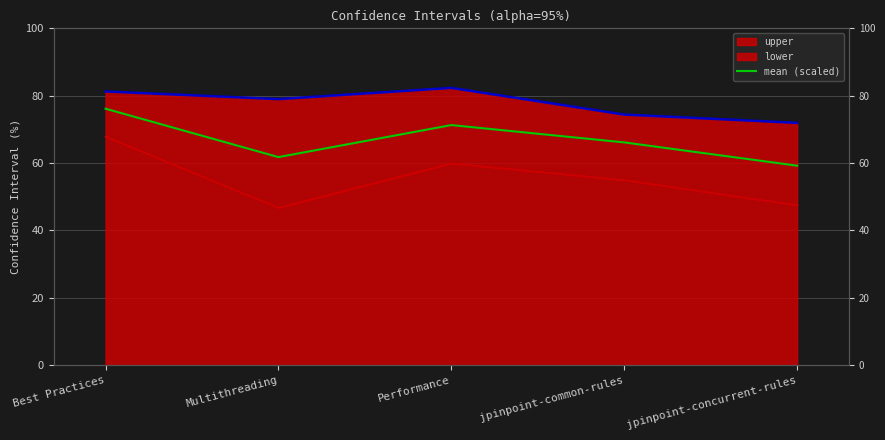

What is the sum of the values at jpinpoint-common-rules and Best Practices?

142.3